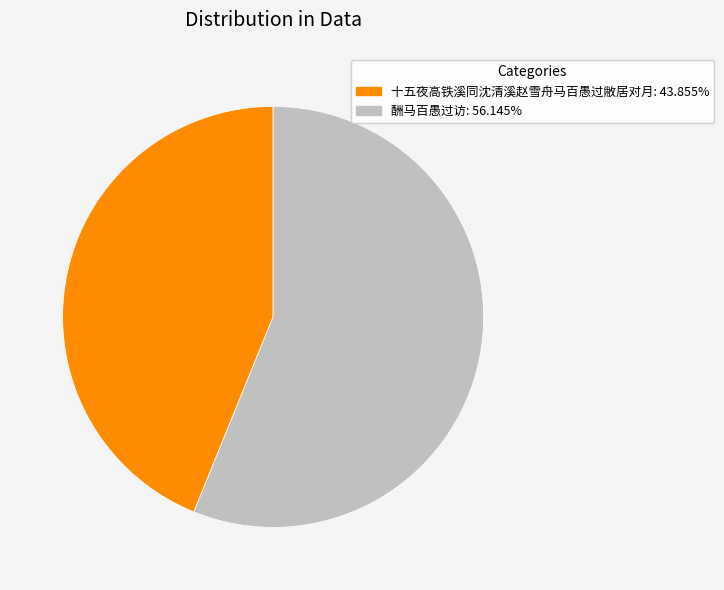

Between 十五夜高铁溪同沈清溪赵雪舟马百愚过敝居对月 and 酬马百愚过访, which is larger?

酬马百愚过访